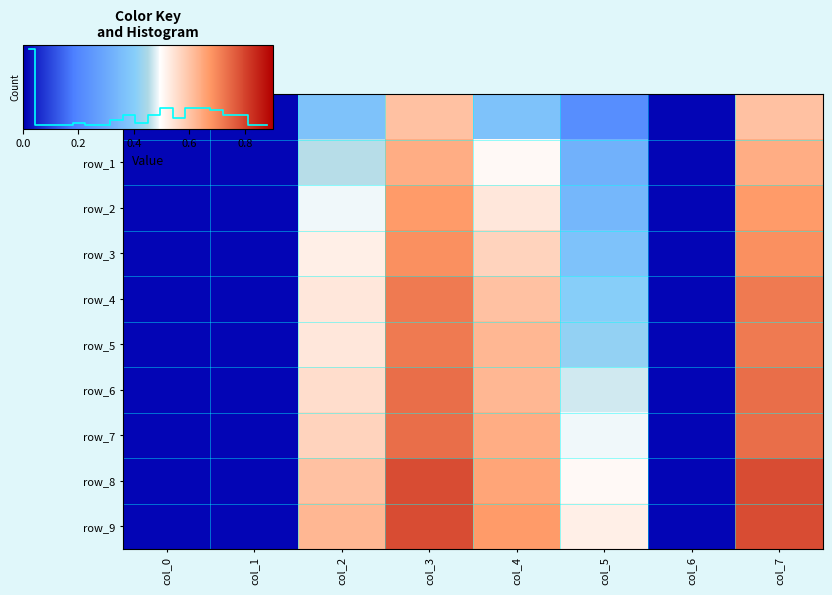

Which series has the largest total across all categories?

row_9